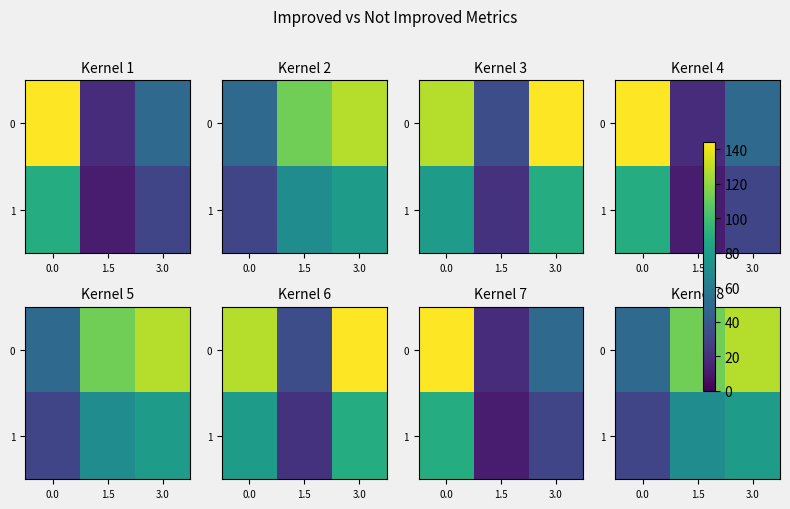

Which has a higher value, 1.5 or 3.0?

3.0